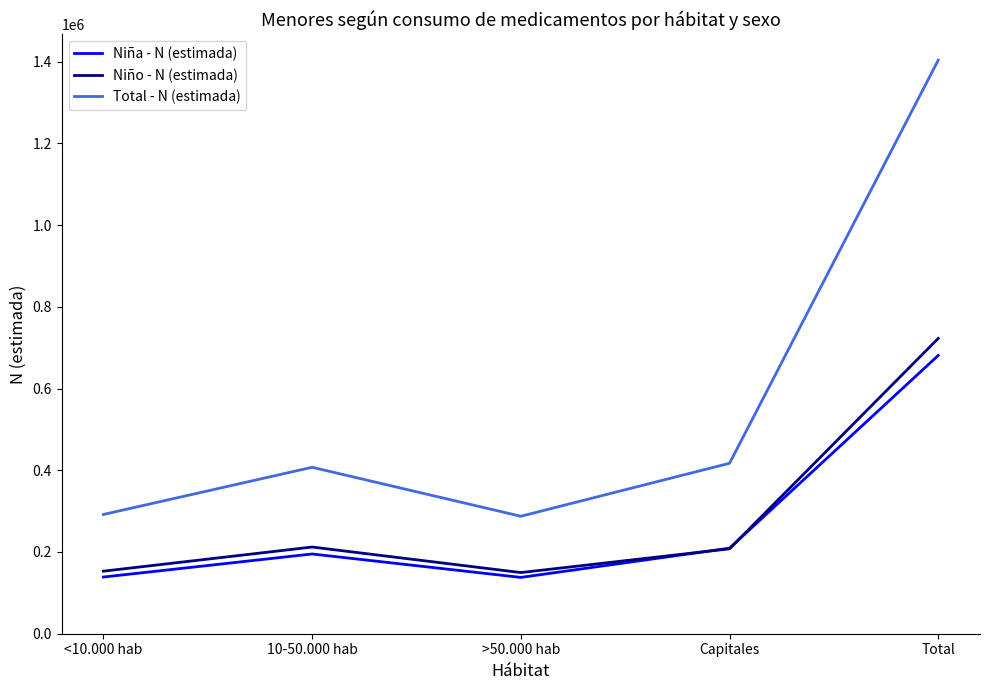

What position from the left is Total?

5